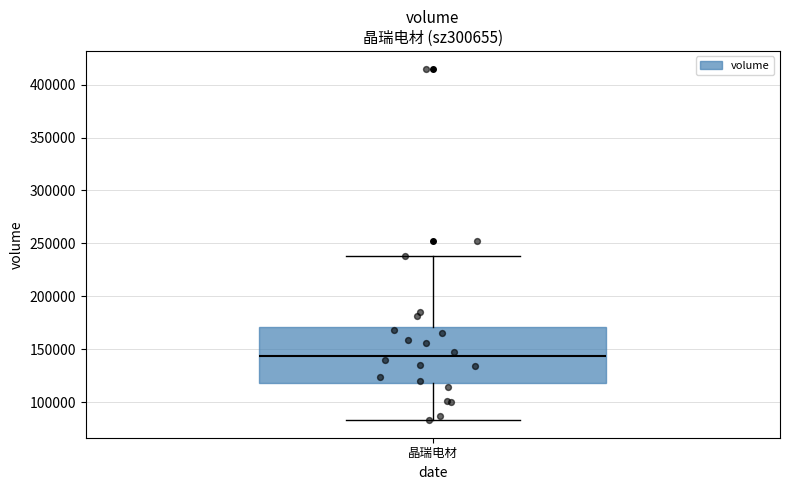

Transcribe this box plot: give where the median line is, the range the box spans, and where the two whiskers end, as read against the y-axis. The values are not printed on the chart, so give them approximately, as read against the axis.

median 145000, box 120000 to 170000, whiskers 85000 to 240000